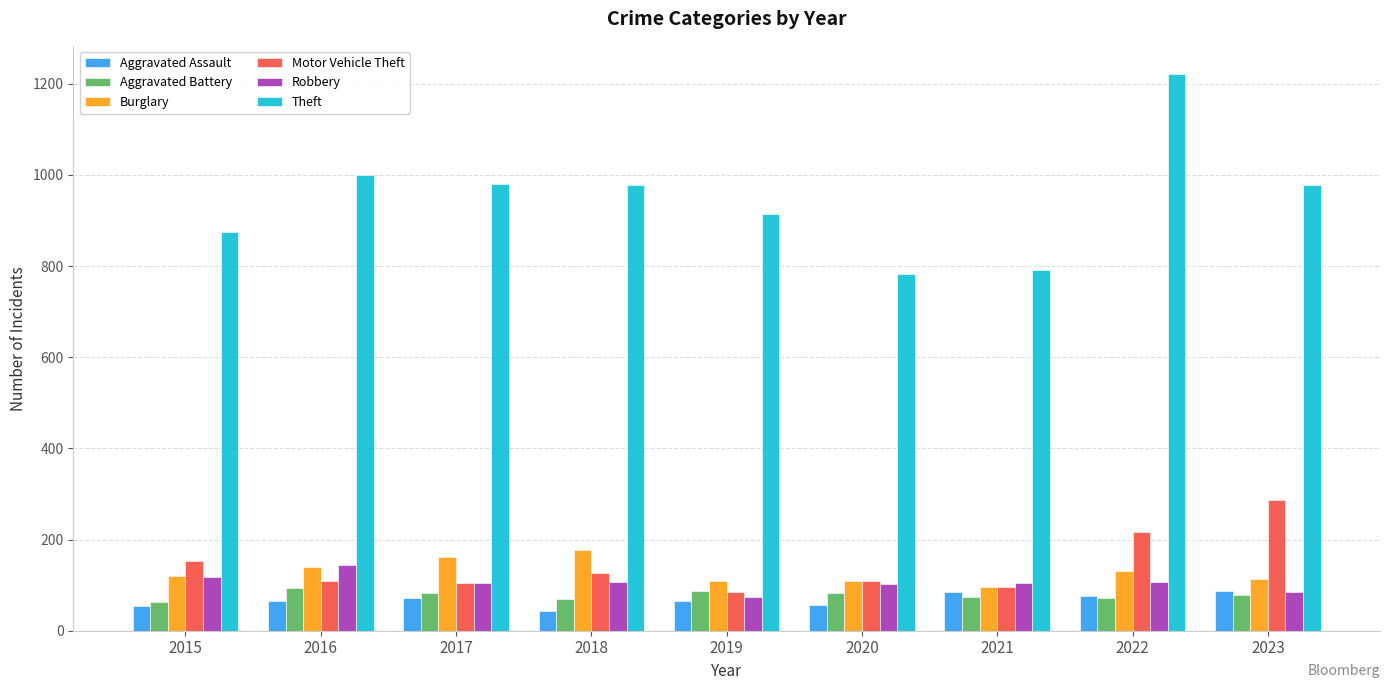

What is the sum of the Theft values at 2021 and 2015?

1665